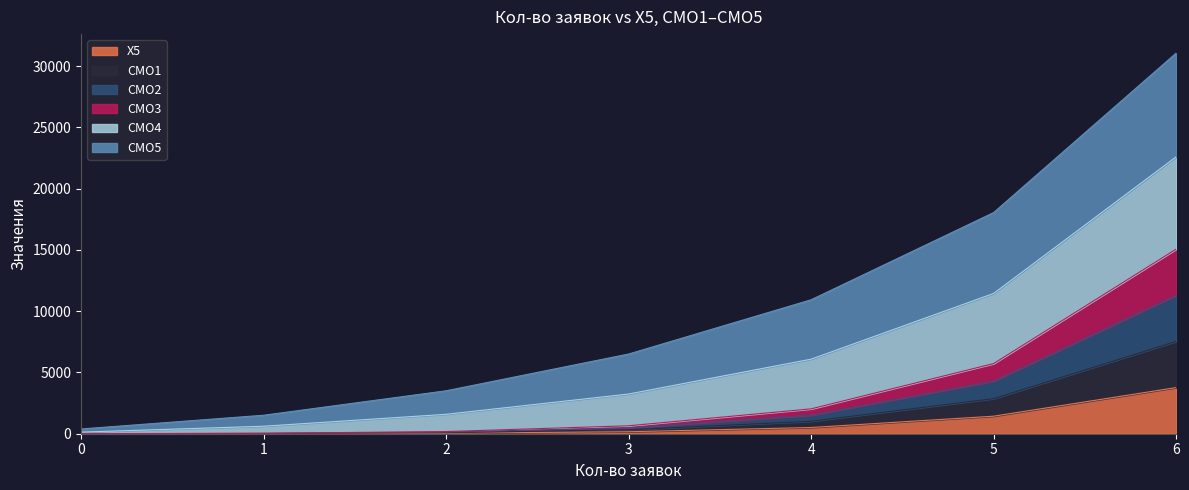

How many values in the X5 series exceed 162?

3